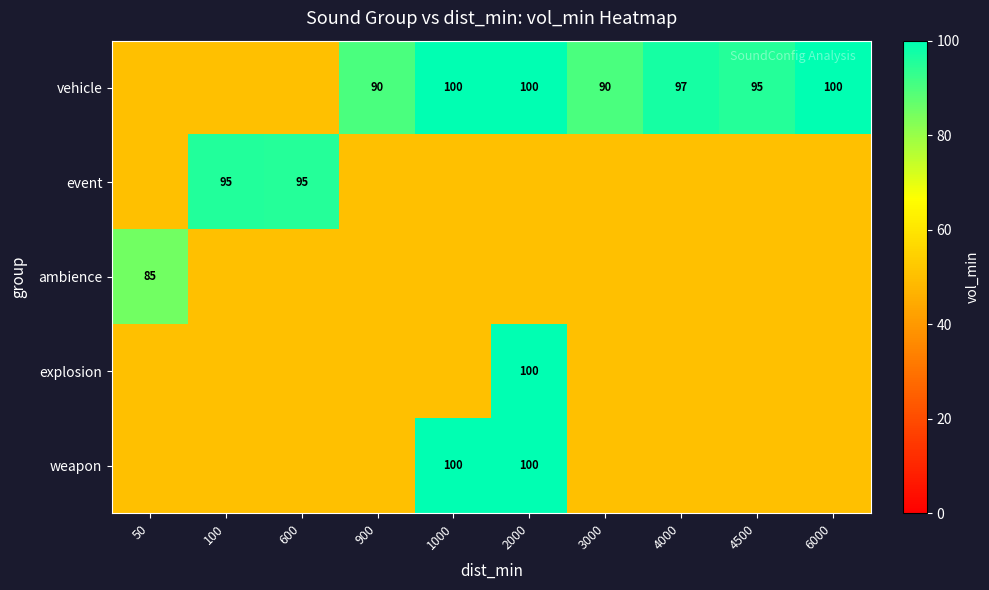

The value of explosion at 2000 is 59. True or false?

False